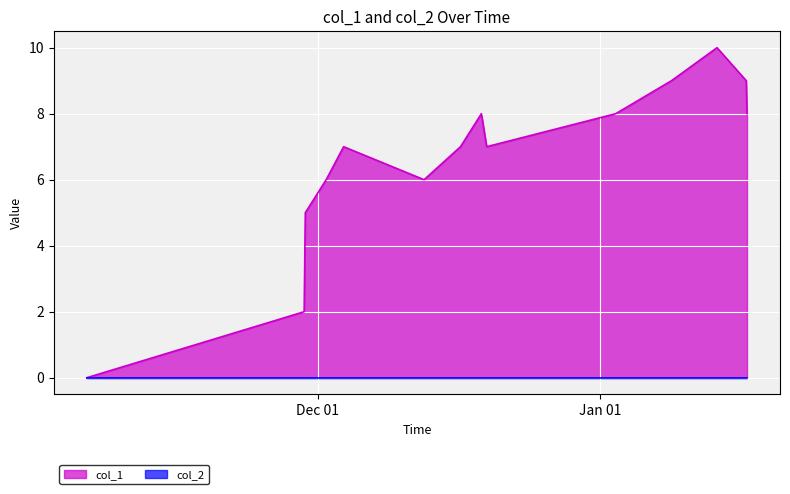

Which category has the highest value across all series?

1578946764